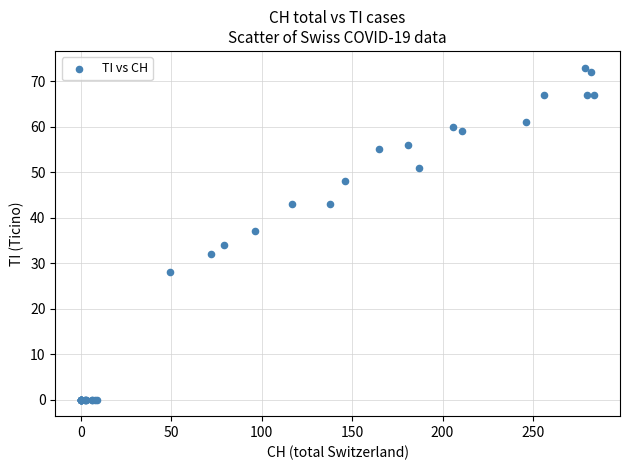

What Y value in the scatter plot is closest to 36?

37